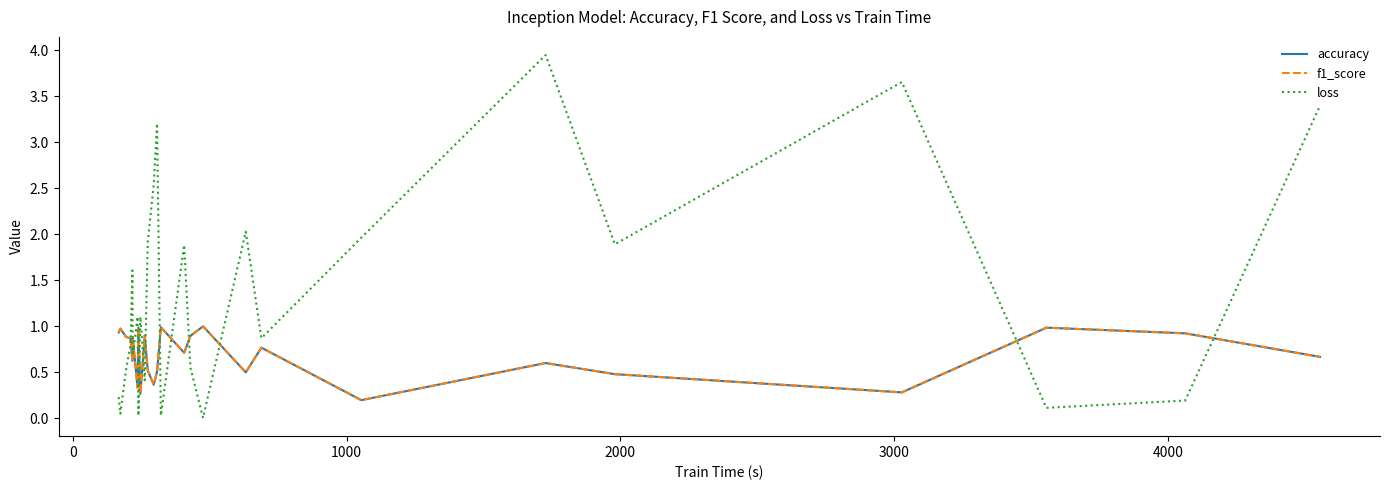

After their last crossing, which series has the higher values: loss or f1_score?

loss